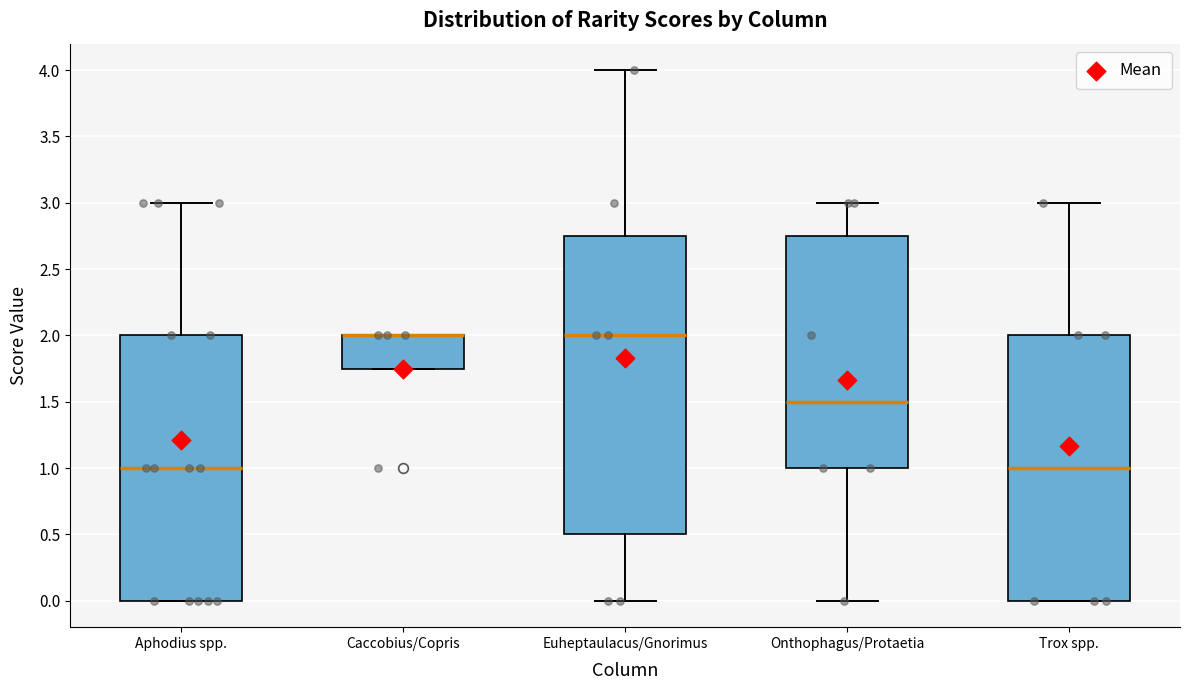

Where is the lower edge of the box for Aphodius spp. on the y-axis? The values are not printed on the chart, so give them approximately, as read against the axis.

0.00